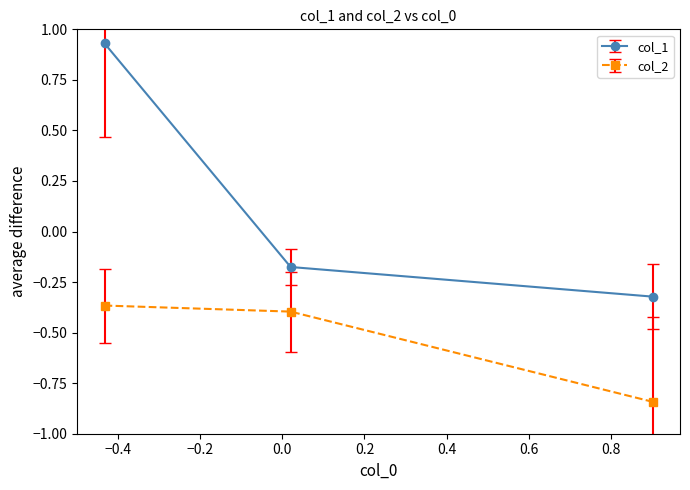

What is the difference between the maximum and second lowest values in the col_1 series?

1.1